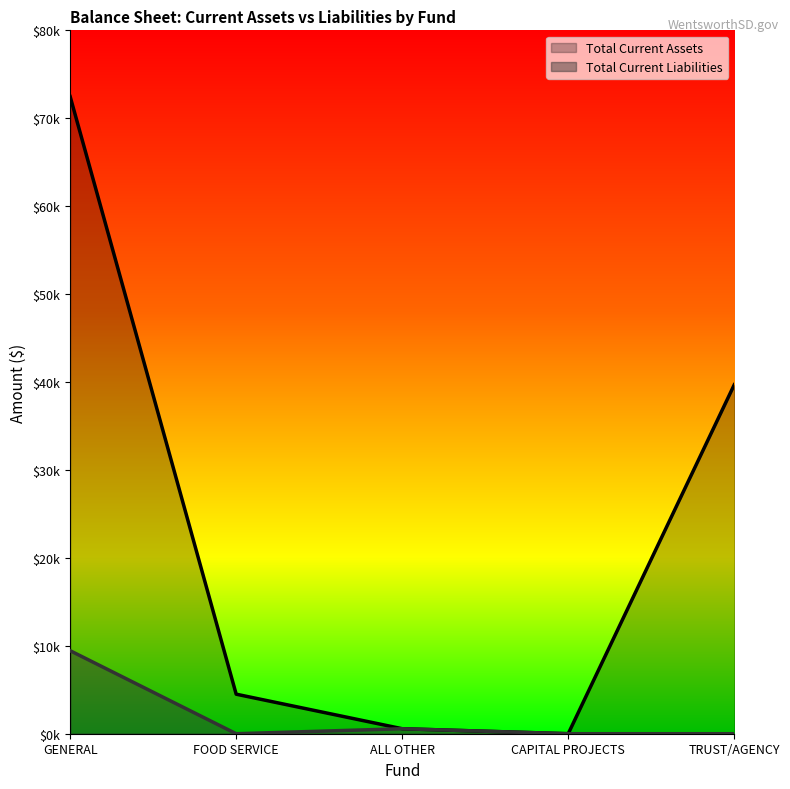

Which series has the largest total across all categories?

Total Current Assets